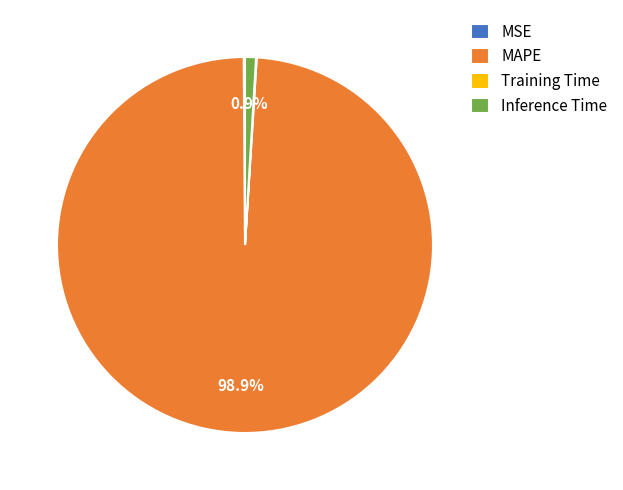

Which slice is the largest?

MAPE